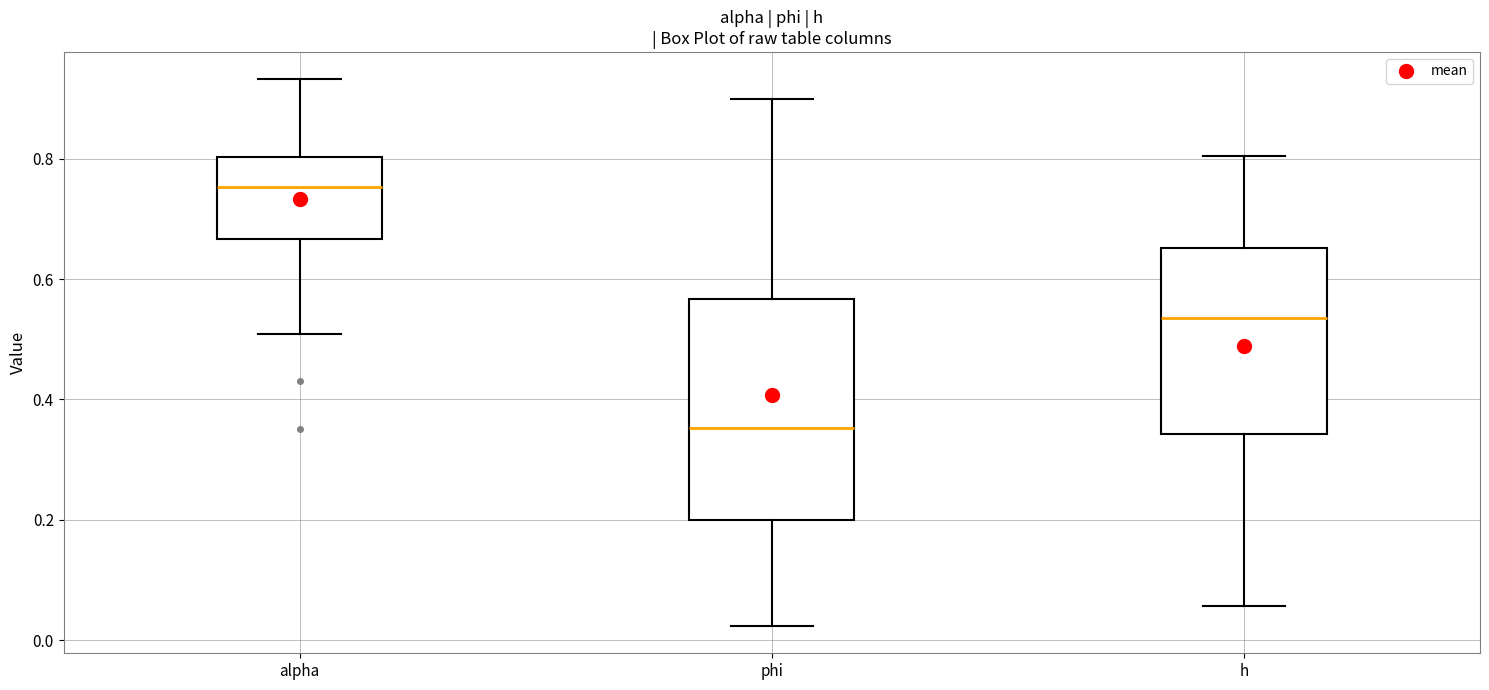

Reading left to right, read every box against the y-axis: the position of its median line, the range the box covers, and the ends of its whiskers. The values are not printed on the chart, so give them approximately, as read against the axis.

alpha: median 0.76, box 0.66 to 0.80, whiskers 0.50 to 0.94
phi: median 0.36, box 0.20 to 0.56, whiskers 0.02 to 0.90
h: median 0.54, box 0.34 to 0.66, whiskers 0.06 to 0.80